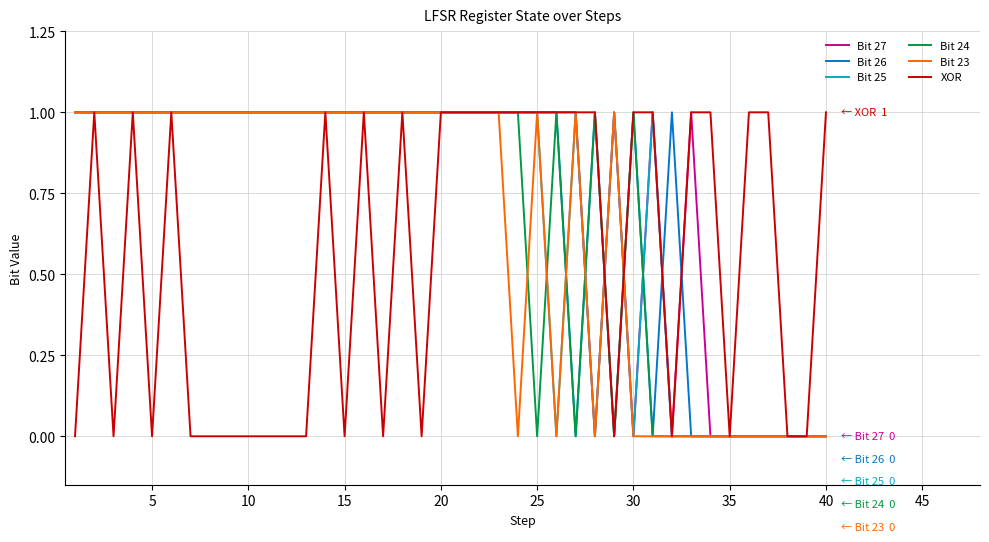

Count the number of categories in the chart.

40